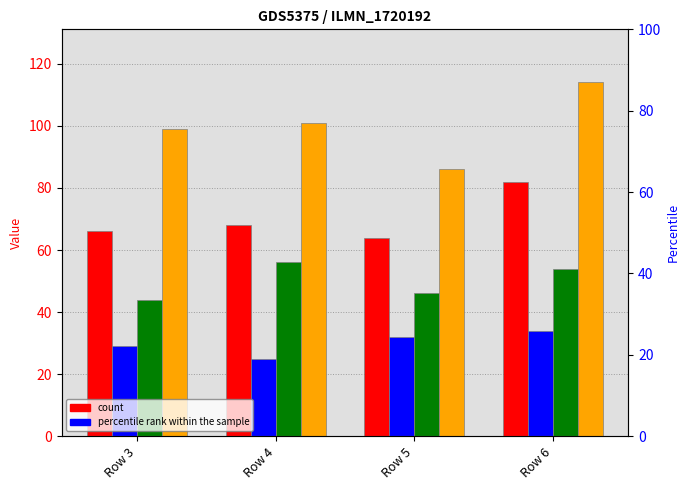

What is the difference between the highest and lowest values at Row 6?

80